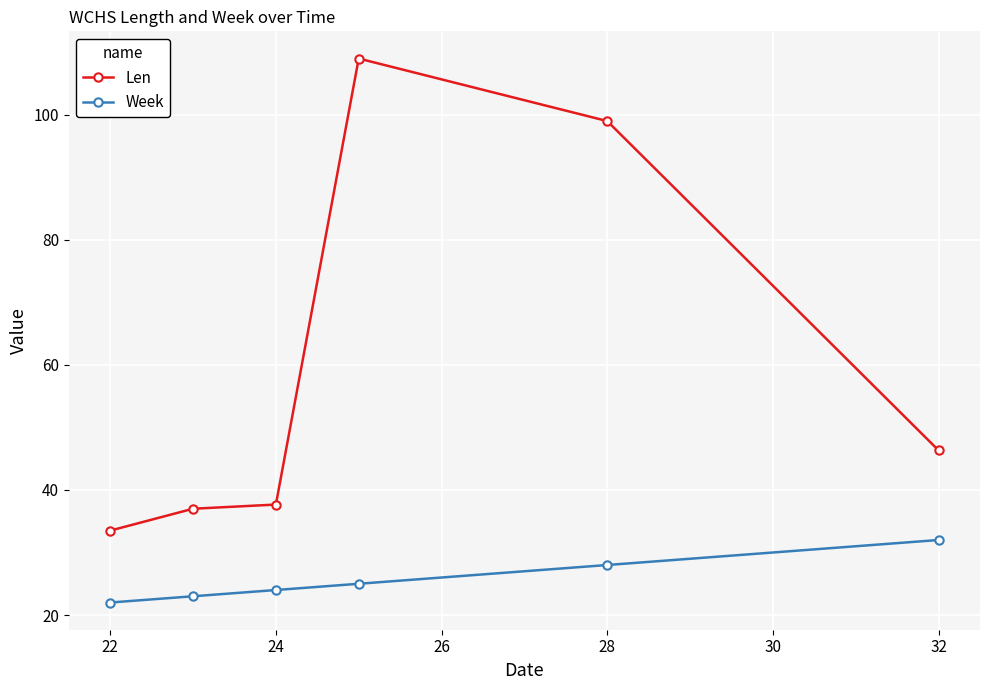

Which series has the largest total across all categories?

Len